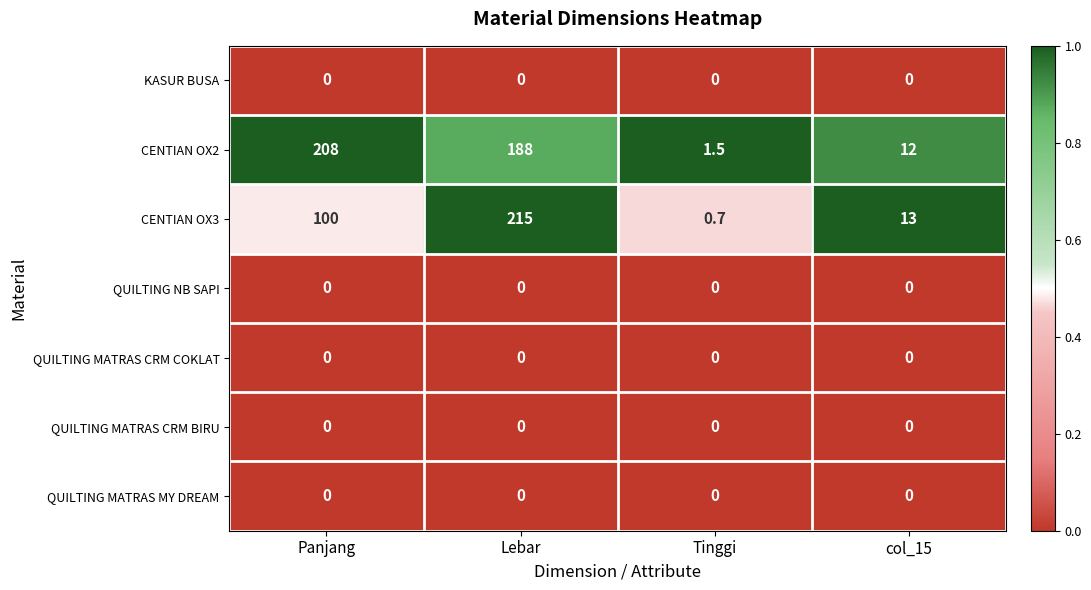

Rank the categories by CENTIAN OX3 value from lowest to highest.

Tinggi, col_15, Panjang, Lebar